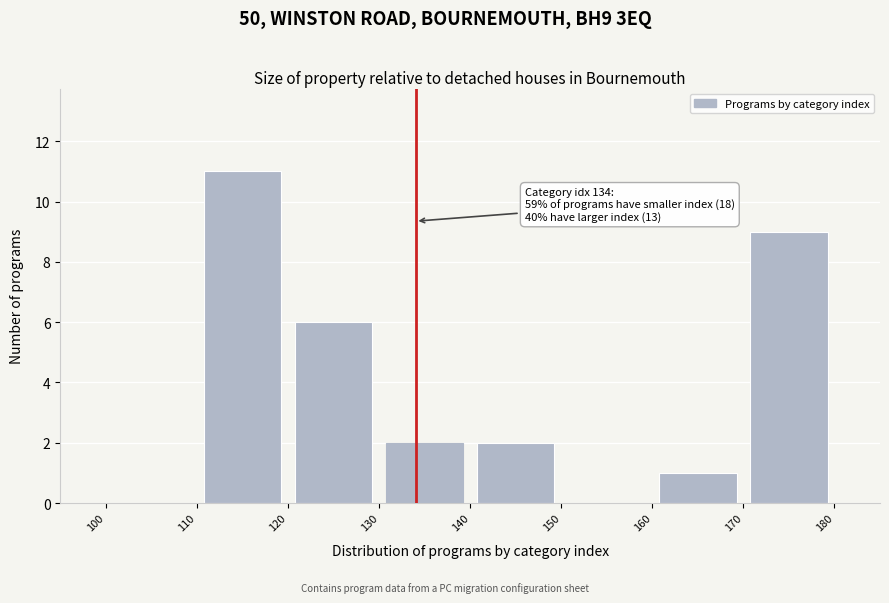

Over which range of the x-axis is the bar tallest?

110 to 120